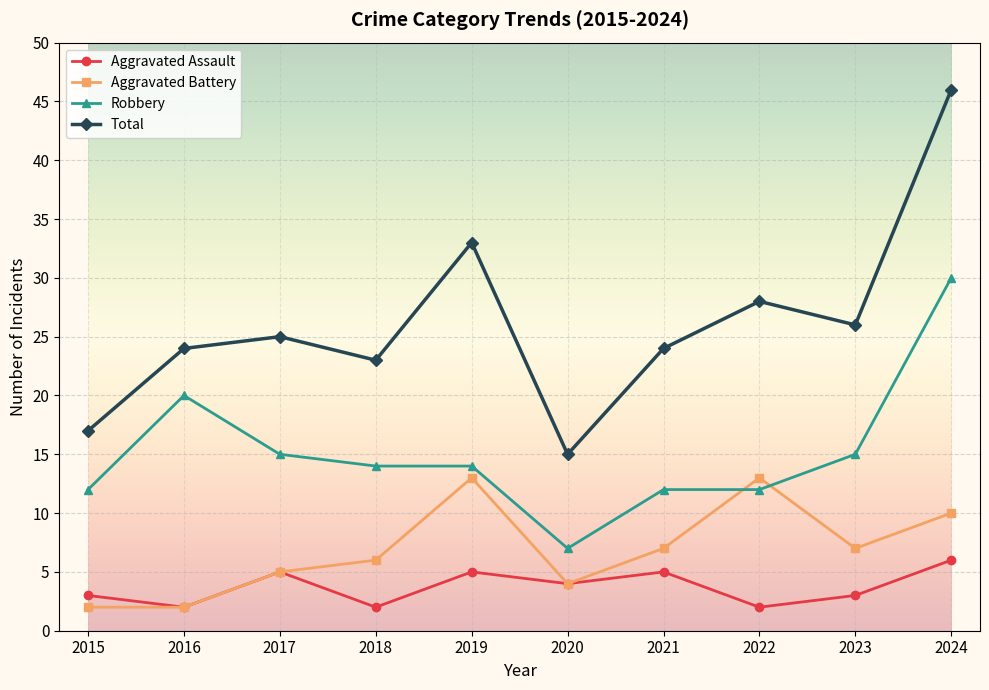

Reading right to left, transcribe all the data shown in this chart.

Aggravated Assault: 2024=6	2023=3	2022=2	2021=5	2020=4	2019=5	2018=2	2017=5	2016=2	2015=3
Aggravated Battery: 2024=10	2023=7	2022=13	2021=7	2020=4	2019=13	2018=6	2017=5	2016=2	2015=2
Robbery: 2024=30	2023=15	2022=12	2021=12	2020=7	2019=14	2018=14	2017=15	2016=20	2015=12
Total: 2024=46	2023=26	2022=28	2021=24	2020=15	2019=33	2018=23	2017=25	2016=24	2015=17